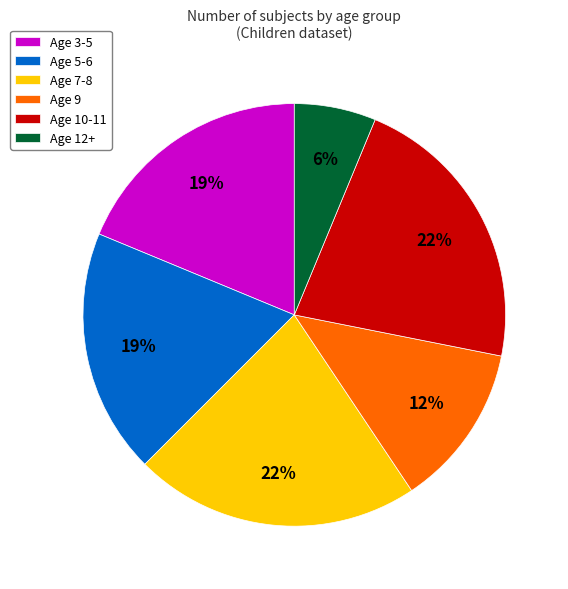

Which has a higher value, Age 3-5 or Age 12+?

Age 3-5